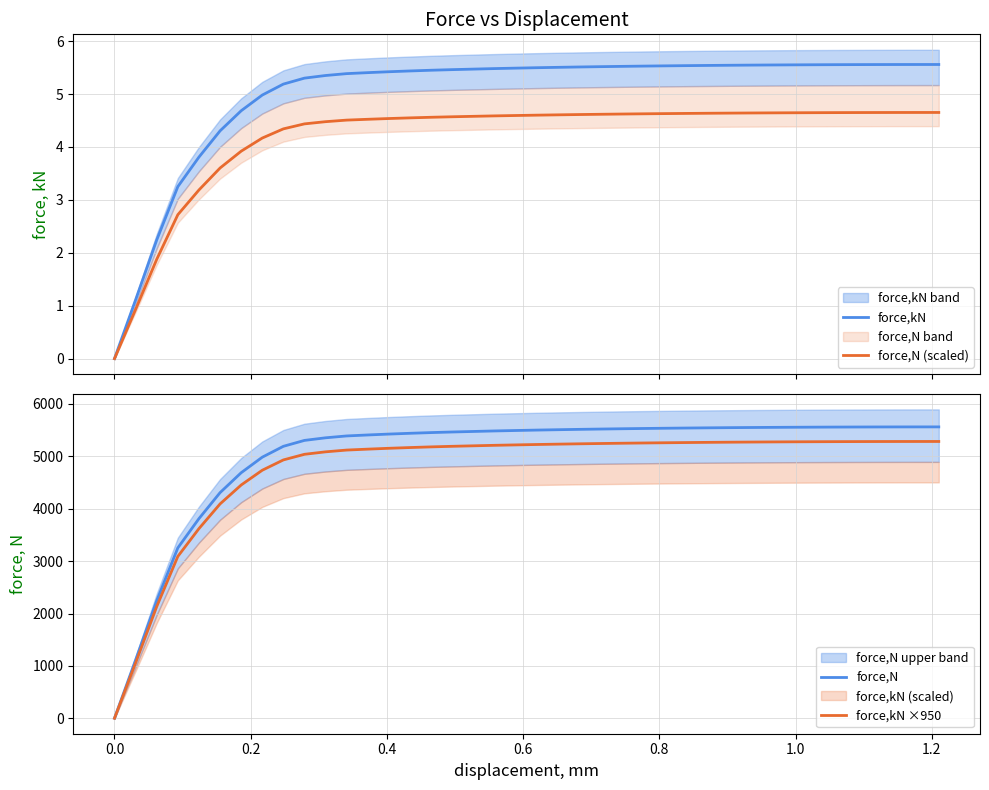

What is the highest value of the force,N series?

5557.4